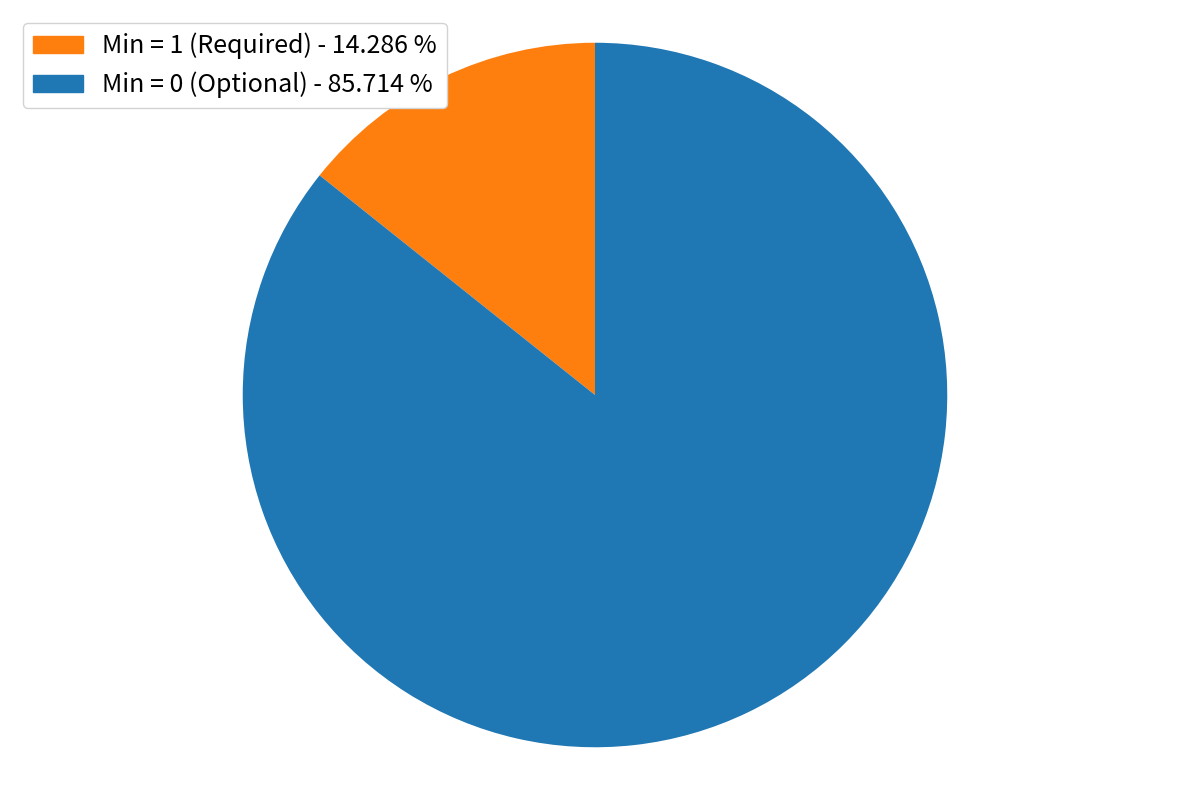

Do Min = 0 (Optional) - 85.714 % and Min = 1 (Required) - 14.286 % together represent more than half of the pie?

Yes